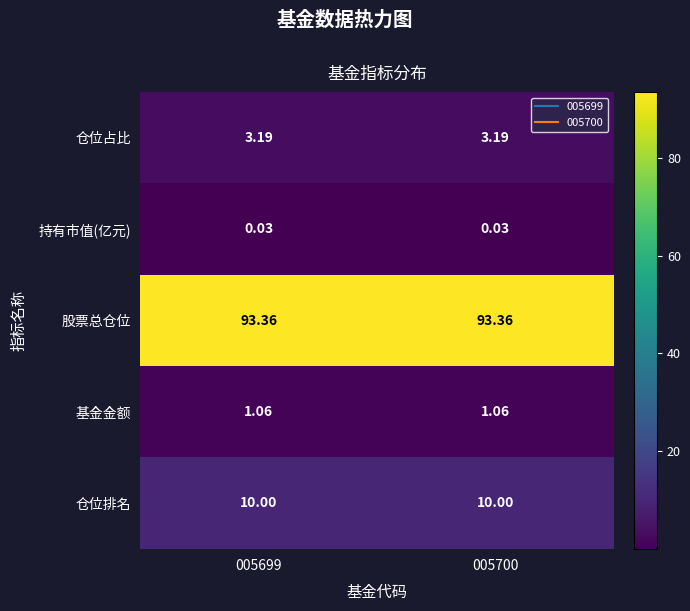

Rank the series by their maximum value, from highest to lowest.

股票总仓位, 仓位排名, 仓位占比, 基金金额, 持有市值(亿元)